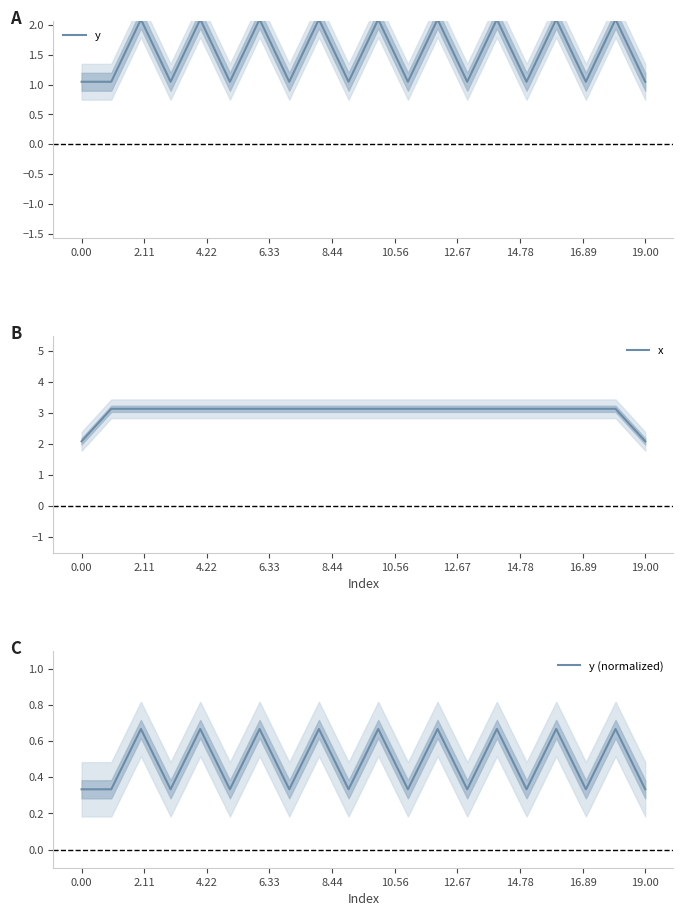

Reading left to right, transcribe all the data shown in this chart.

y: 1.0	1.0	2.1	1.0	2.1	1.0	2.1	1.0	2.1	1.0	2.1	1.0	2.1	1.0	2.1	1.0	2.1	1.0	2.1	1.0
x: 2.1	3.1	3.1	3.1	3.1	3.1	3.1	3.1	3.1	3.1	3.1	3.1	3.1	3.1	3.1	3.1	3.1	3.1	3.1	2.1
y (normalized): 0.3	0.3	0.7	0.3	0.7	0.3	0.7	0.3	0.7	0.3	0.7	0.3	0.7	0.3	0.7	0.3	0.7	0.3	0.7	0.3